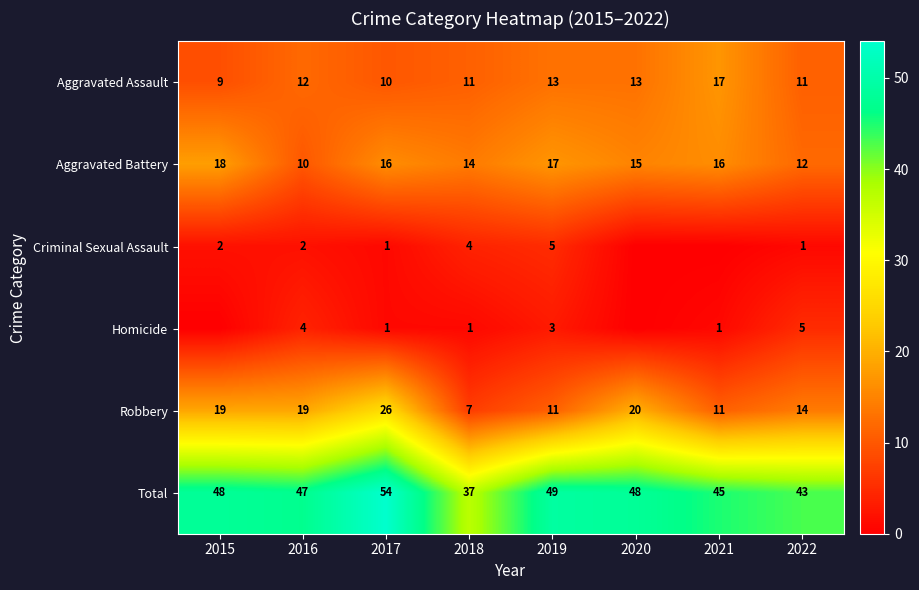

Is the value of Aggravated Assault at 2021 greater than the value of Criminal Sexual Assault at 2016?

Yes